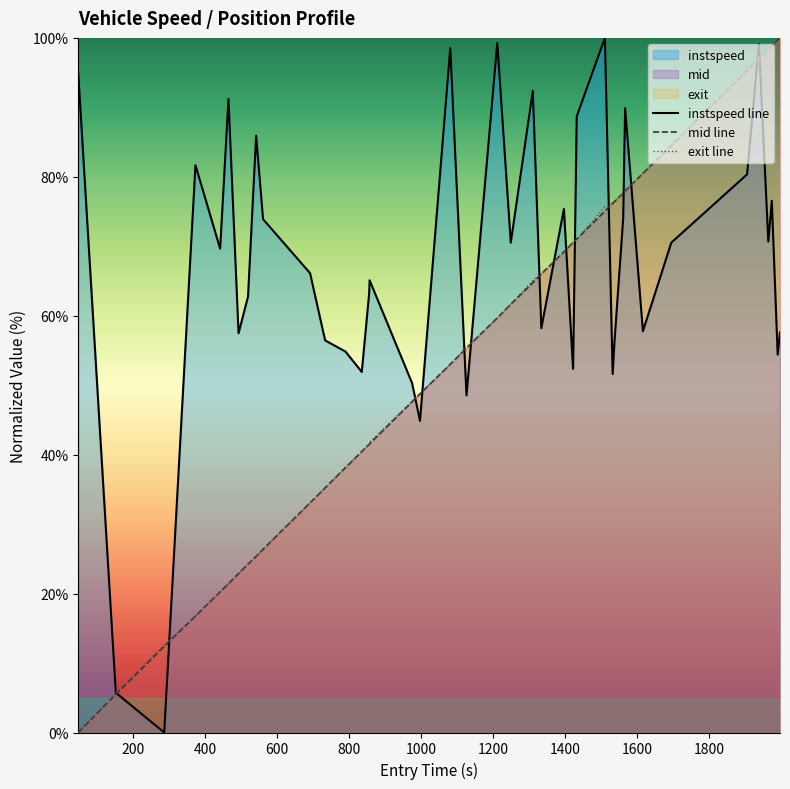

Which series ends up on top after the final intersection of exit line and instspeed line?

exit line